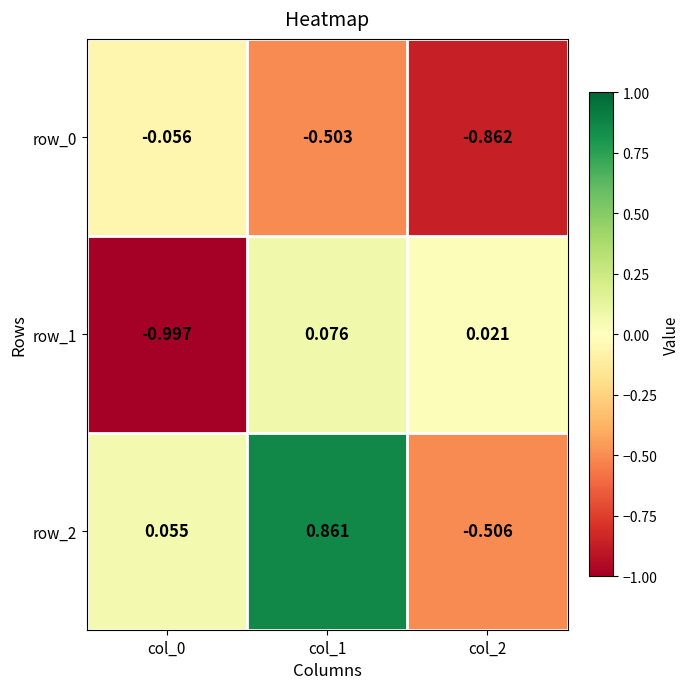

How many values in the row_2 series are below 0?

1